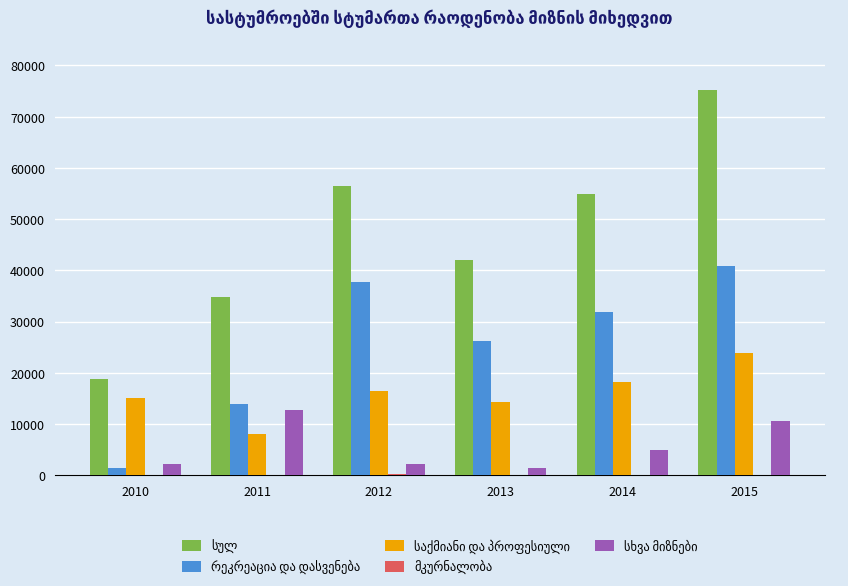

Which label corresponds to the largest value in the chart?

2015